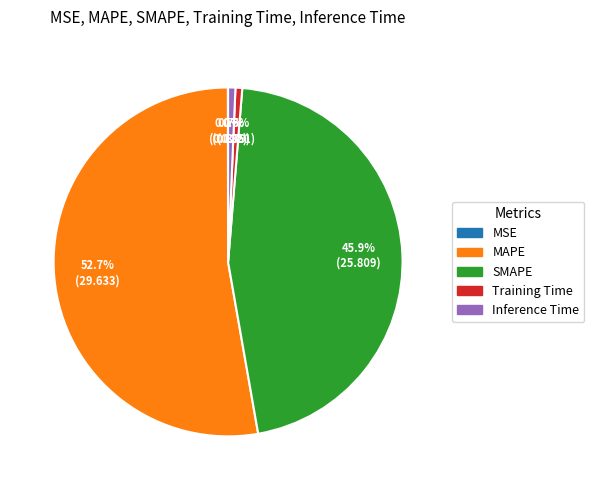

How much of the chart is everything except Inference Time?

99.3%